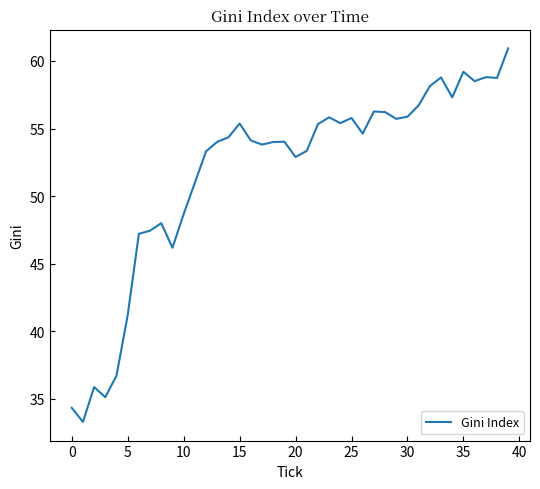

What is the greatest value displayed?

60.9